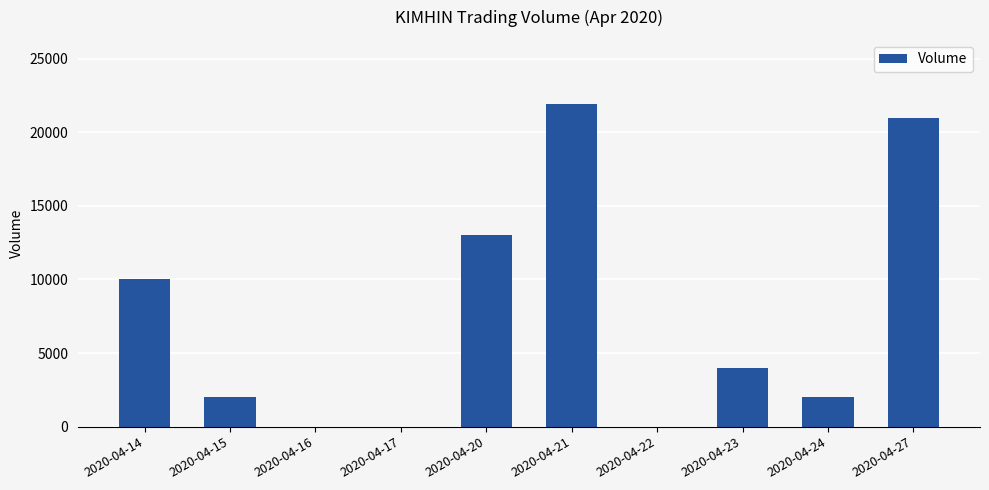

Which label corresponds to the largest value in the chart?

2020-04-21